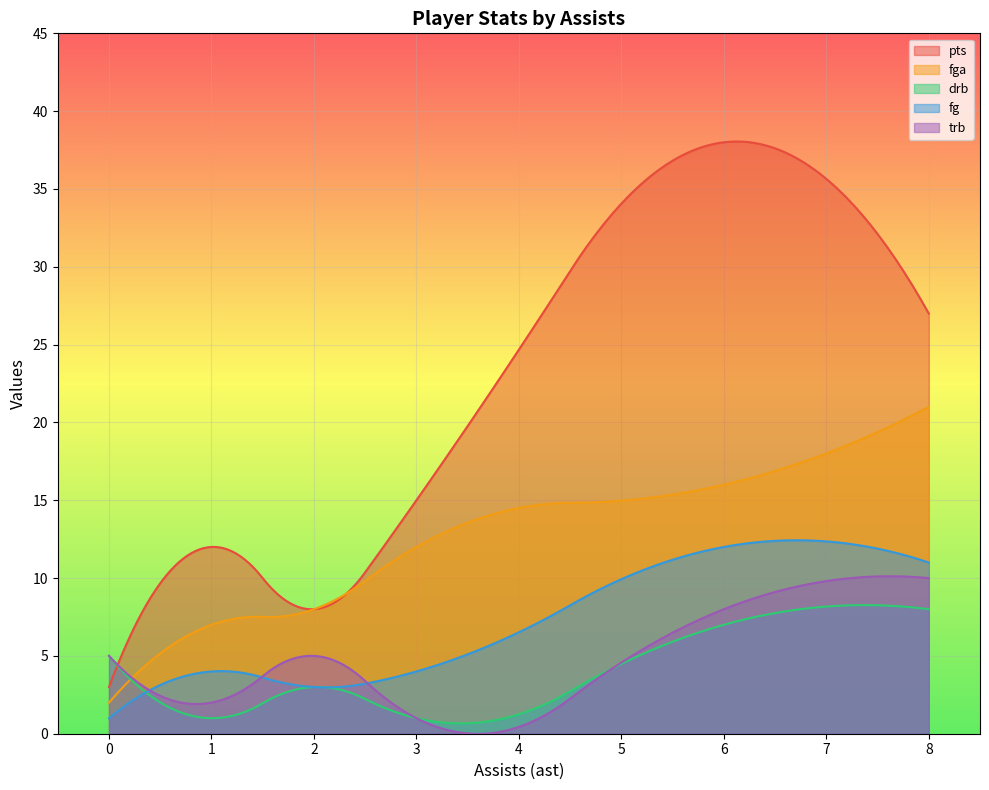

Read the pts value at 0, to the nearest 5.

5